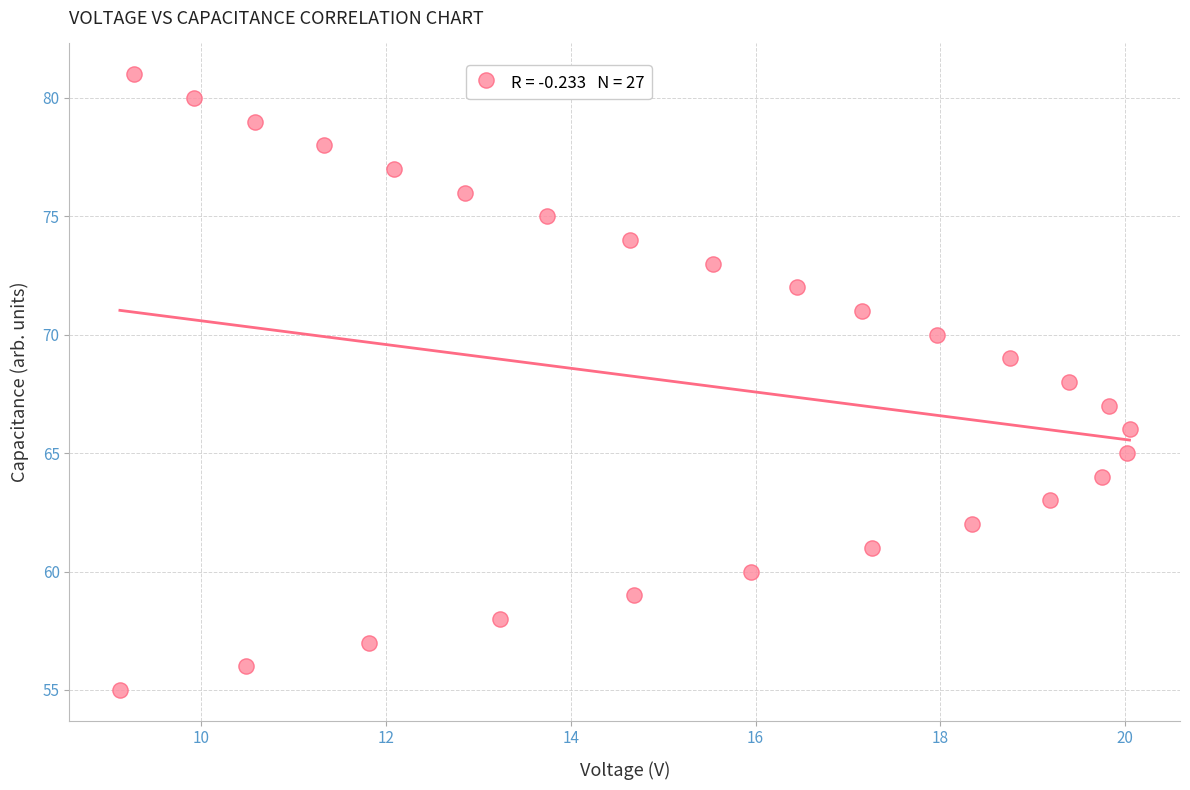

What is the range of Y values (max minus min)?

26